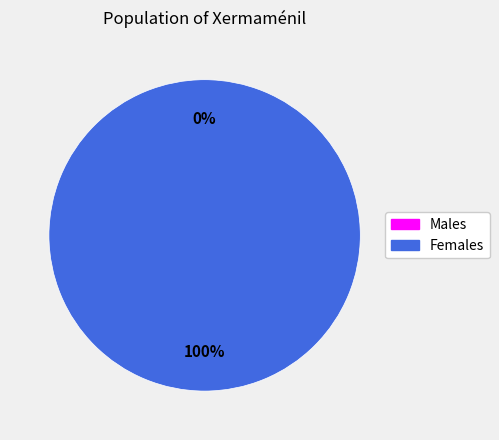

To the nearest percent, what is the average slice percentage?

50%